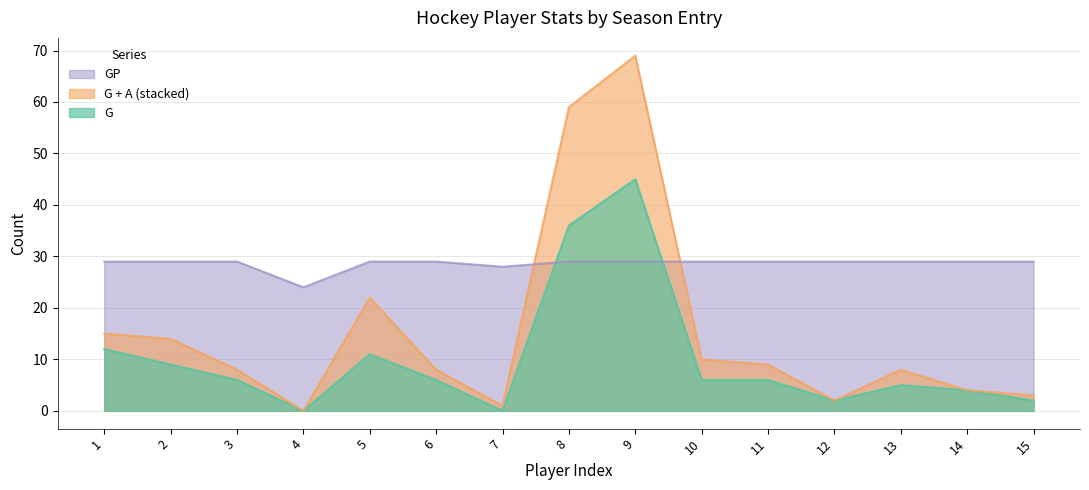

Where is the first local maximum for A?

5